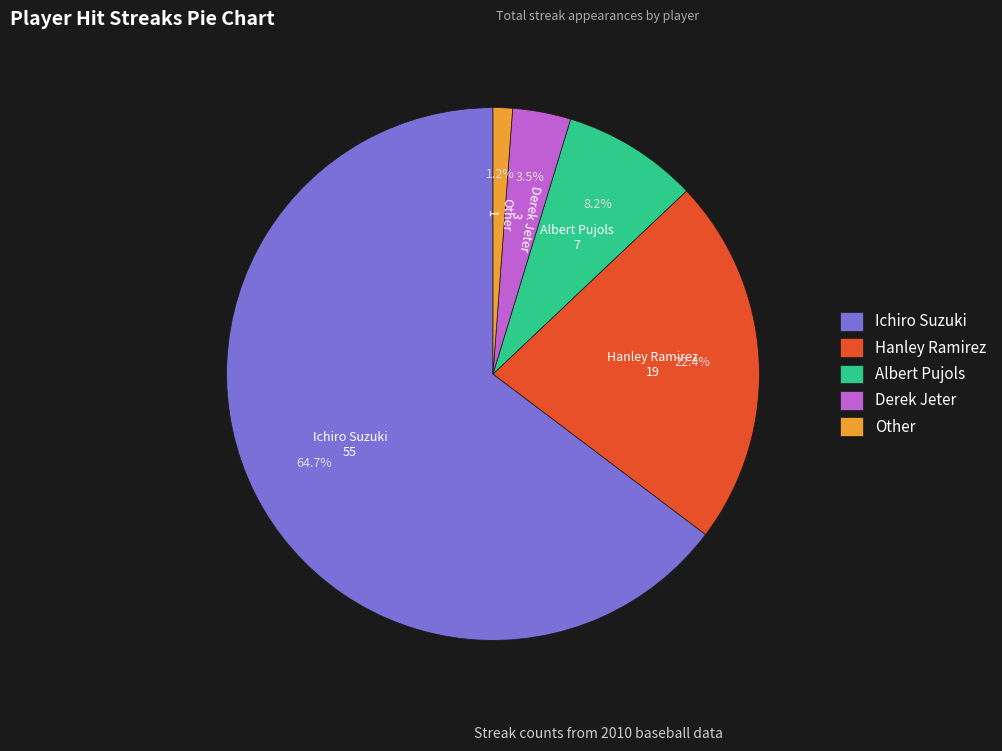

To the nearest percent, what is the average slice percentage?

20%